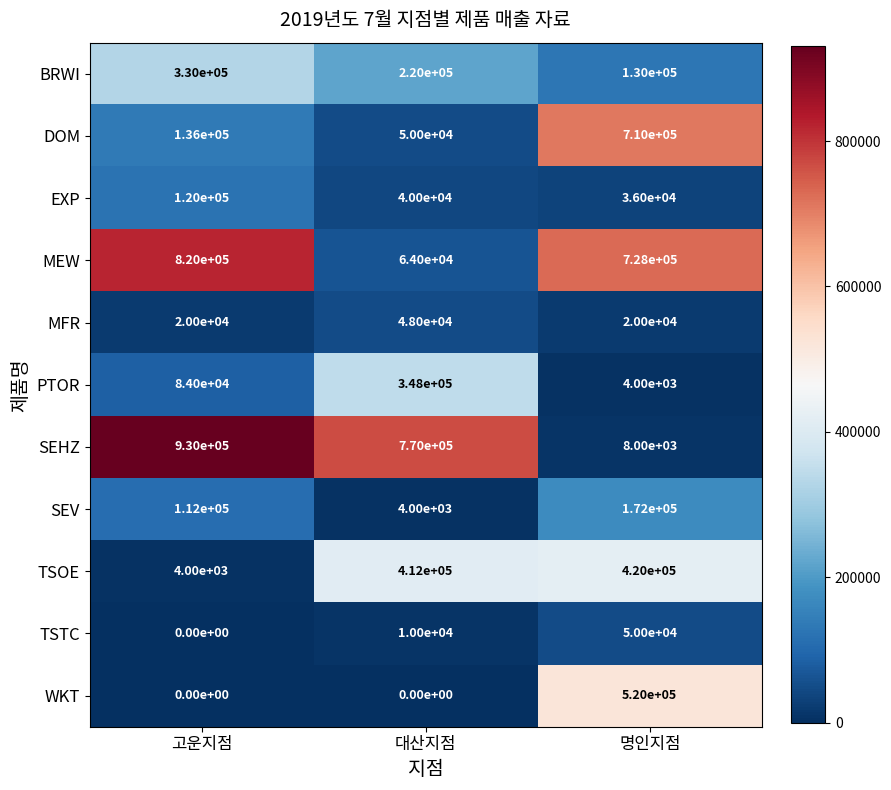

Rank the series by their maximum value, from lowest to highest.

MFR, TSTC, EXP, SEV, BRWI, PTOR, TSOE, WKT, DOM, MEW, SEHZ